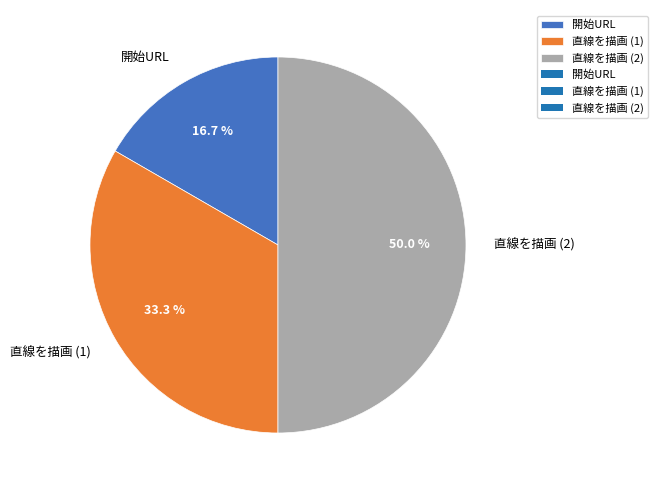

Is 開始URL the majority of the pie?

No